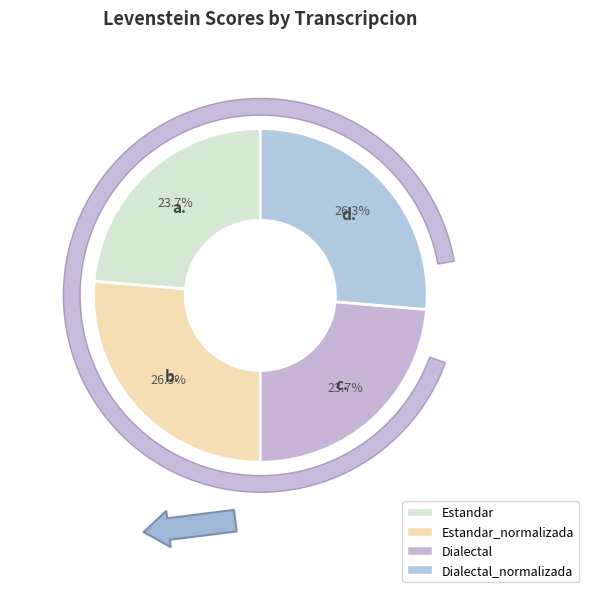

How much of the chart is everything except Estandar_normalizada?

73.7%